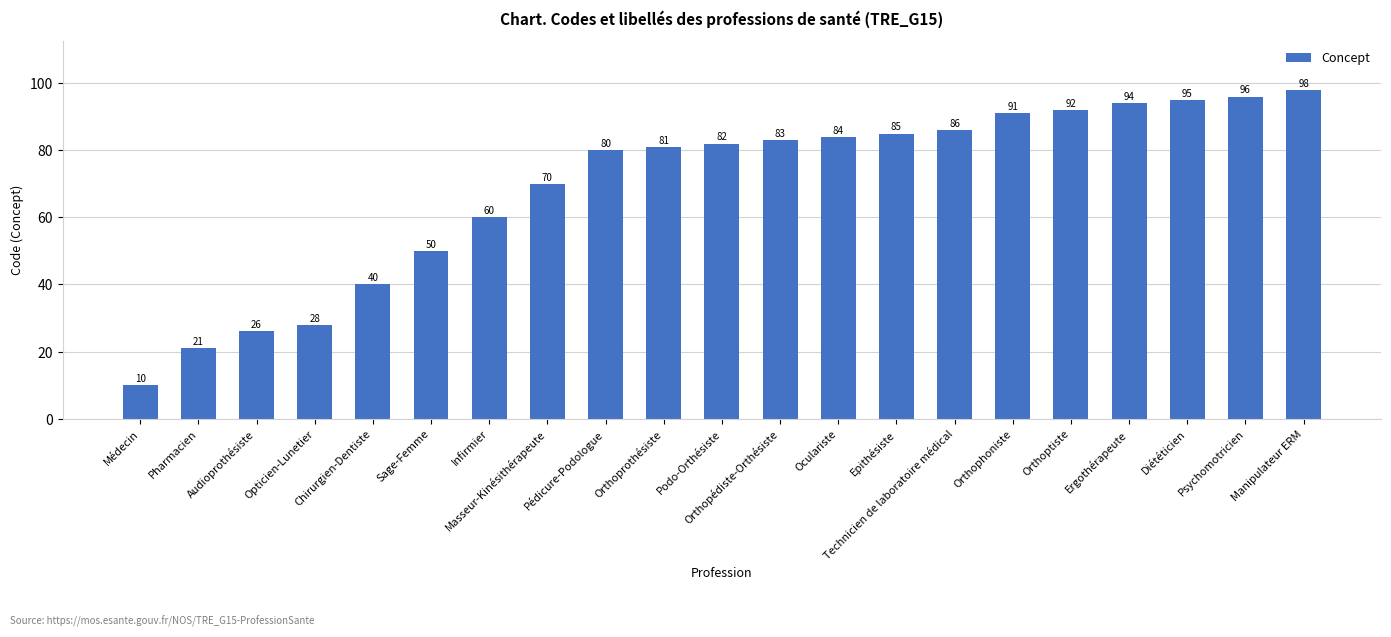

At which label is the value closest to 54?

Sage-Femme